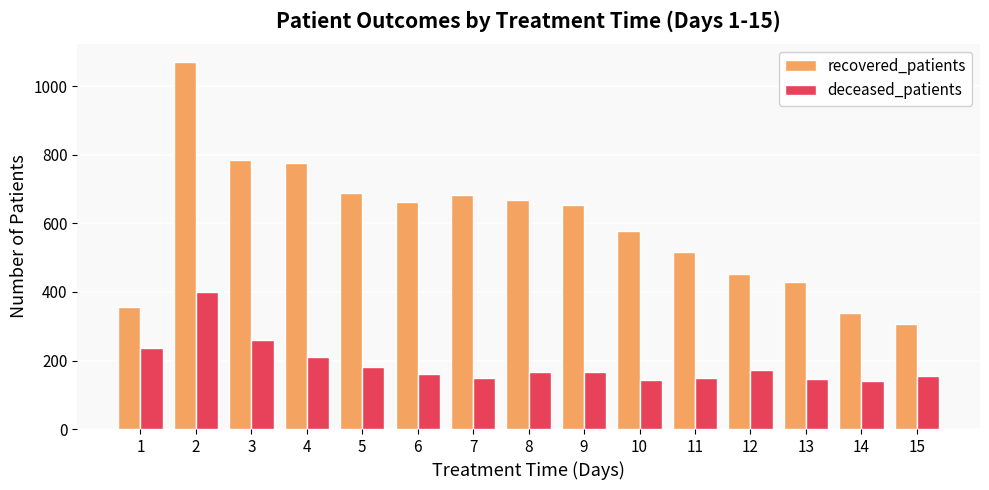

Which series has the largest total across all categories?

recovered_patients